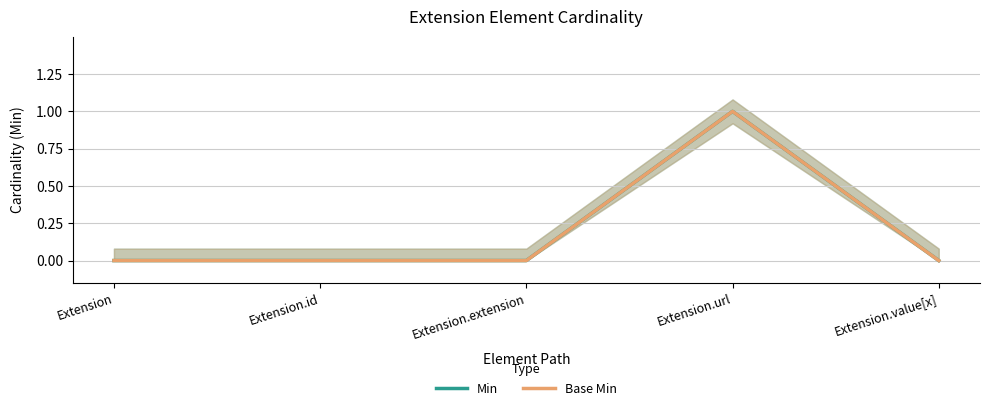

True or false: Min and Base Min cross at least once.

False